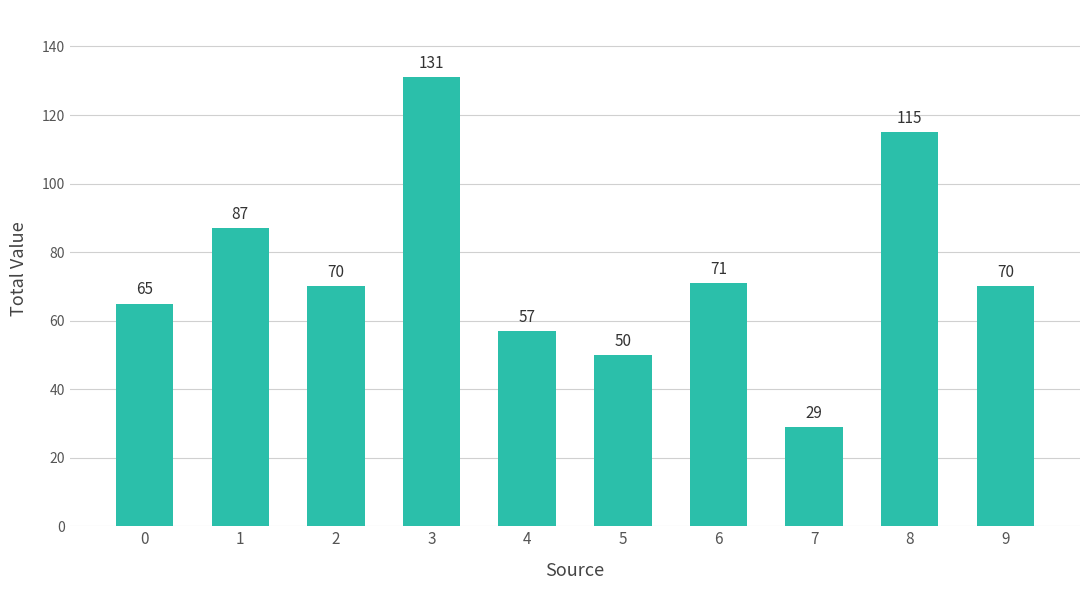

Reading right to left, extract all data points from this chart.

70	115	29	71	50	57	131	70	87	65